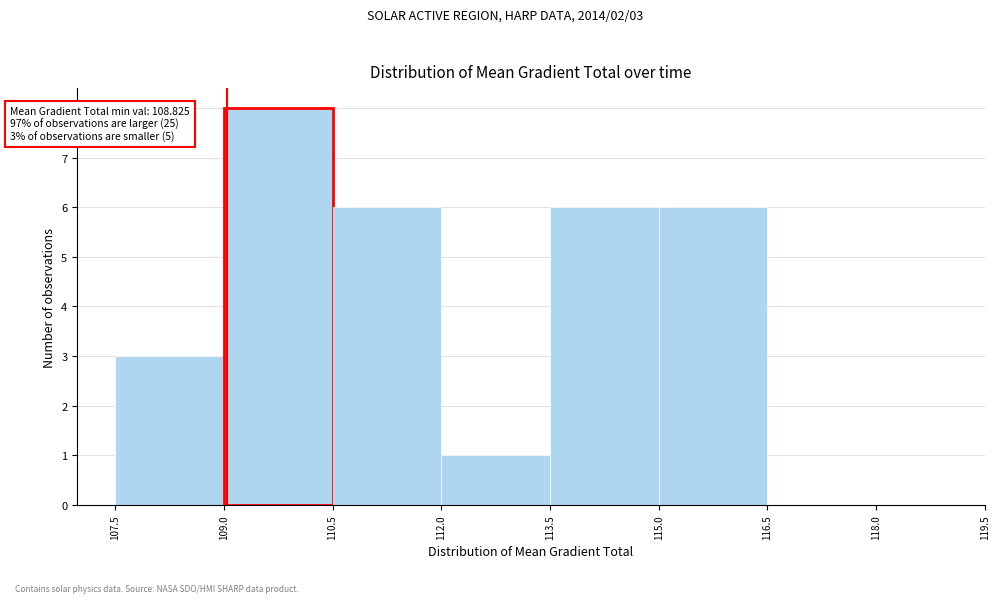

Over which range of the x-axis is the bar tallest?

109.0 to 110.5